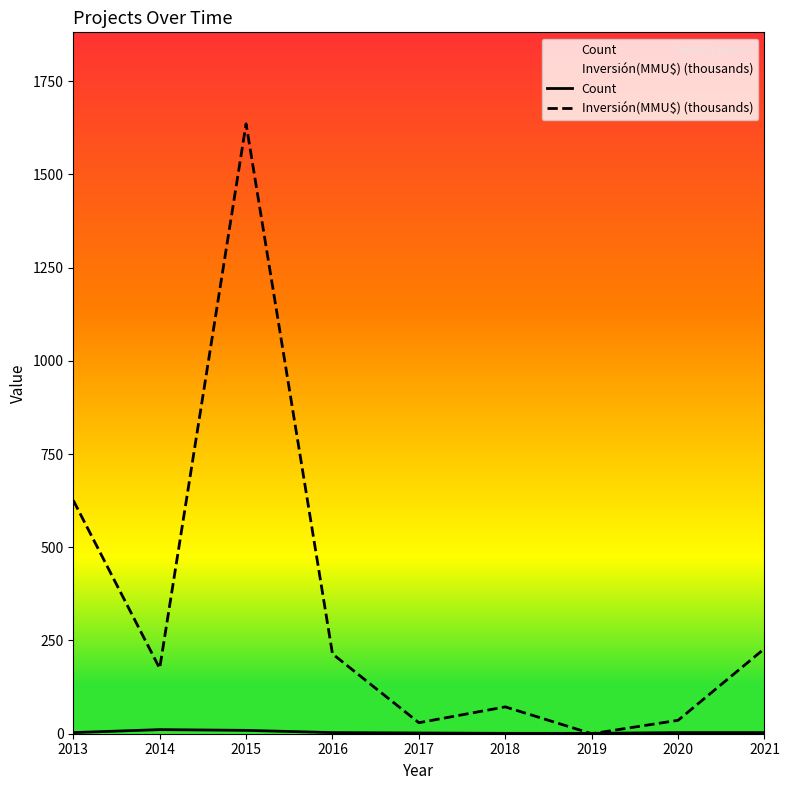

Reading left to right, list all the values displayed in this chart.

Count: 2013=3.0	2014=11.0	2015=9.0	2016=3.0	2017=2.0	2018=1.0	2019=1.0	2020=3.0	2021=3.0
Inversión(MMU$) (thousands): 2013=625.8	2014=175.2	2015=1635.3	2016=214.0	2017=29.5	2018=72.0	2019=0.0	2020=36.0	2021=228.2